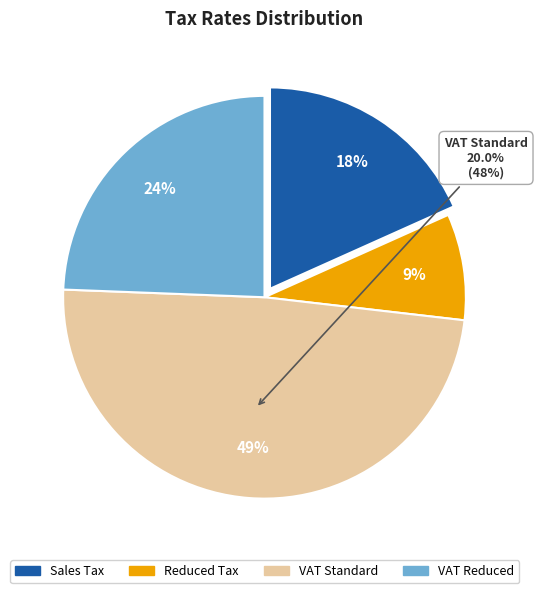

What percentage is the VAT Standard slice, to the nearest percent?

49%